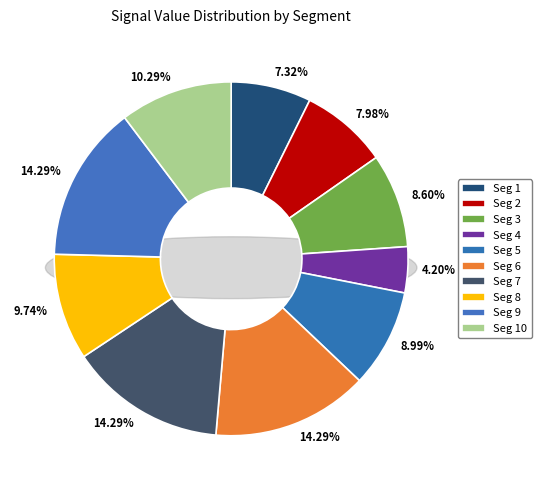

Rank the categories by value from highest to lowest.

signal segment 6, signal segment 7, signal segment 9, signal segment 10, signal segment 8, signal segment 5, signal segment 3, signal segment 2, signal segment 1, signal segment 4